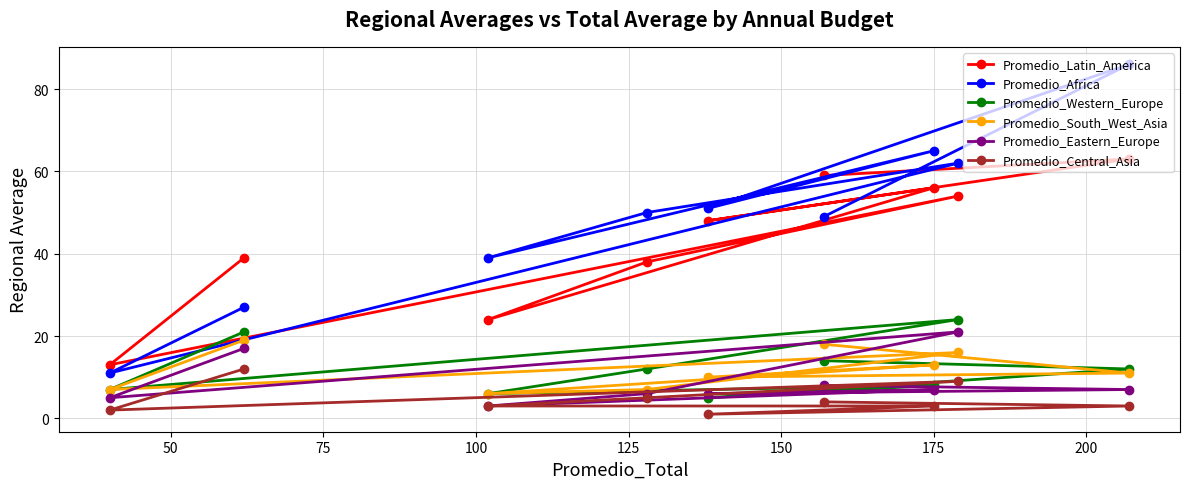

Which series has the largest total across all categories?

Promedio_Africa